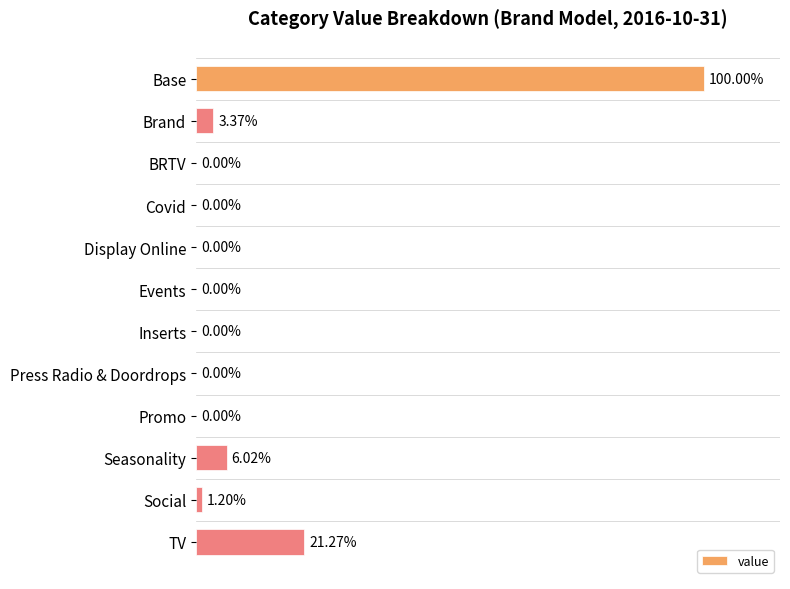

At which label is the value closest to 4897?

TV